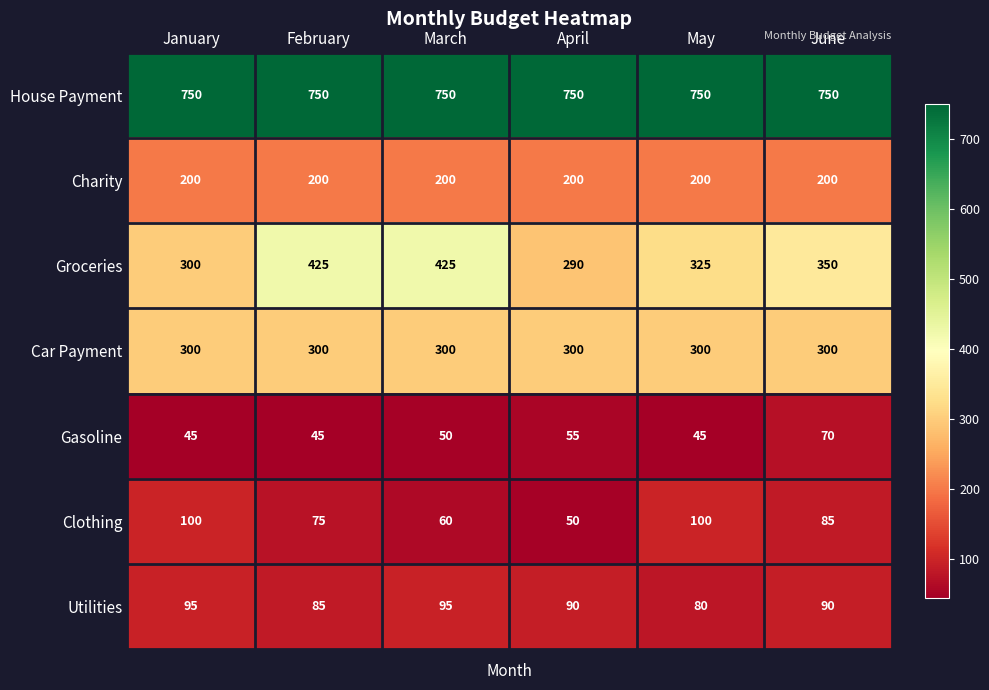

How many Utilities values are between 85 and 95?

5